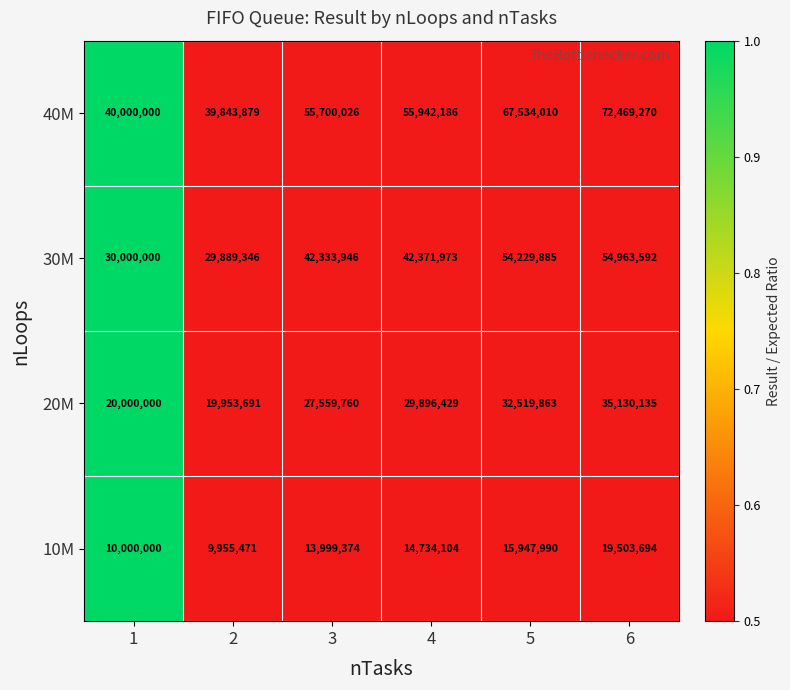

Which series has the largest total across all categories?

40M